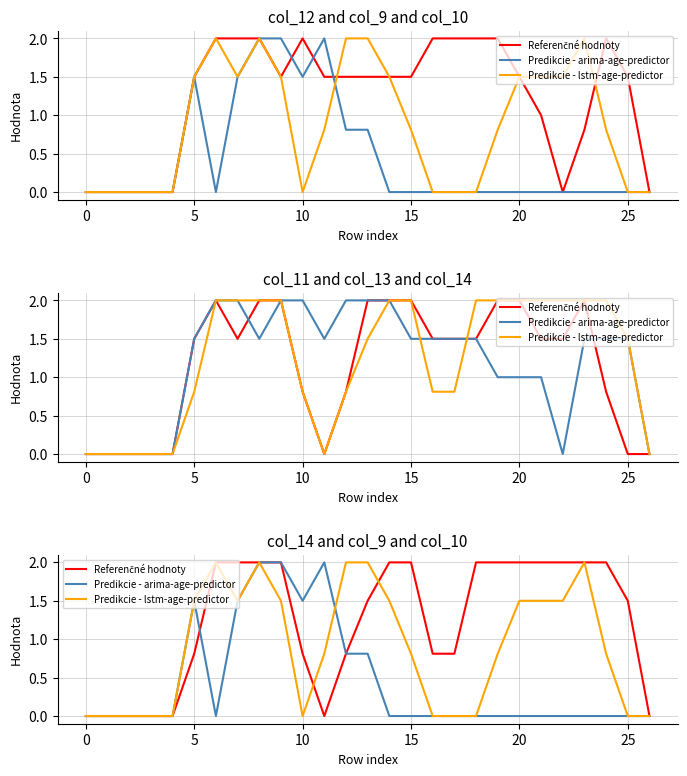

Which series has the largest total across all categories?

Referenčné hodnoty